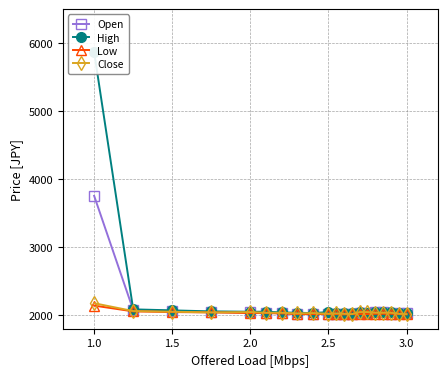

True or false: Close has more than 1 points higher than both neighbors.

True